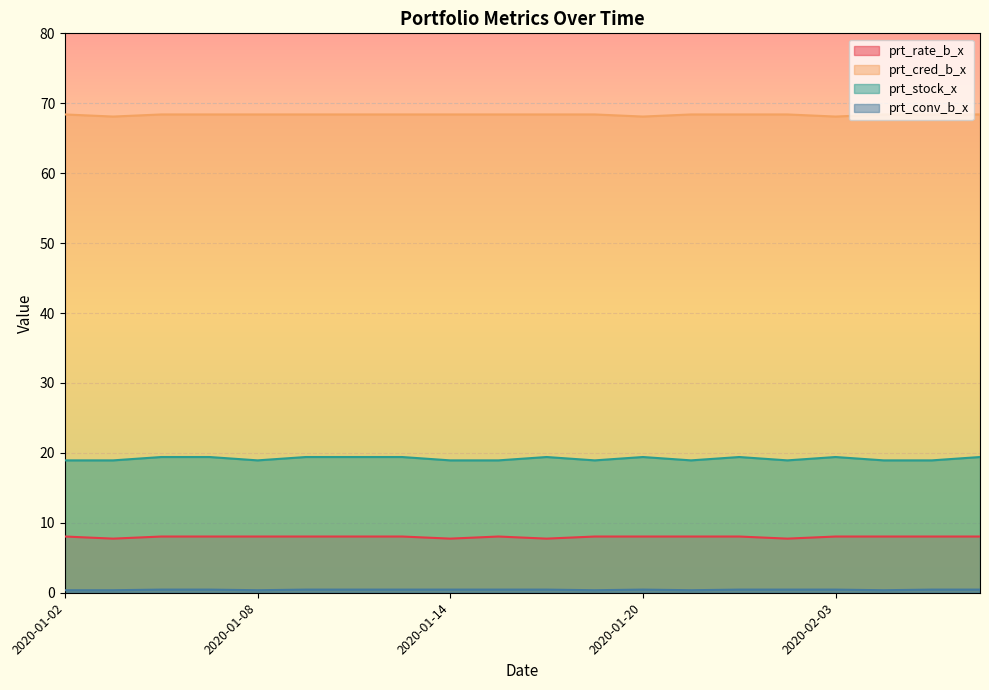

How many categories are shown in the chart?

20